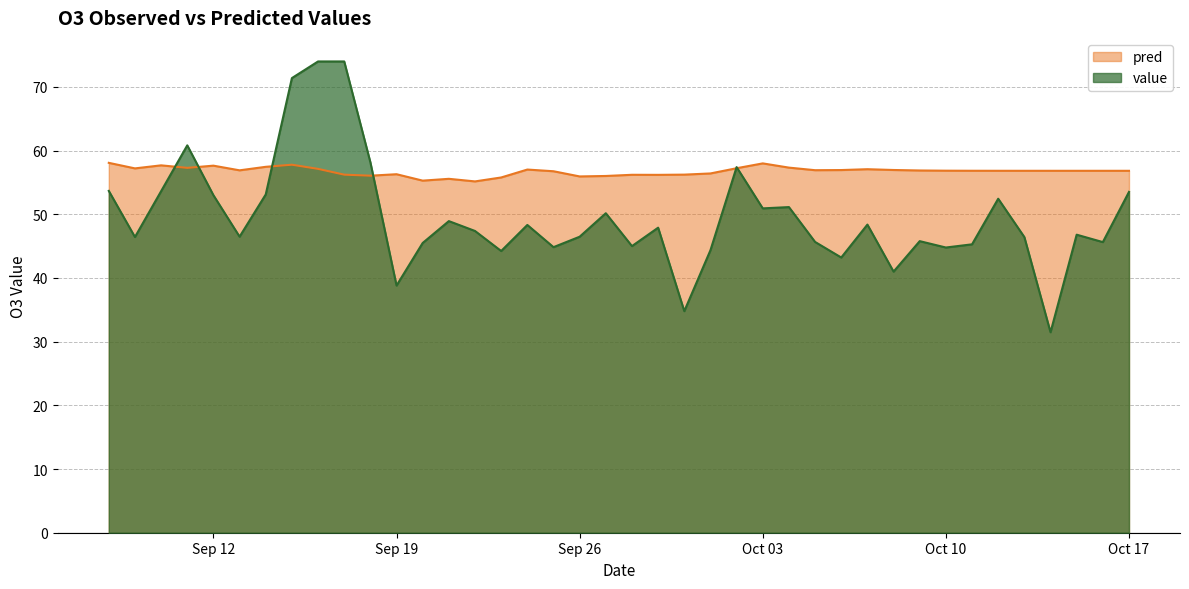

Is it true that pred equals 33.2 at 2023-09-14?

False